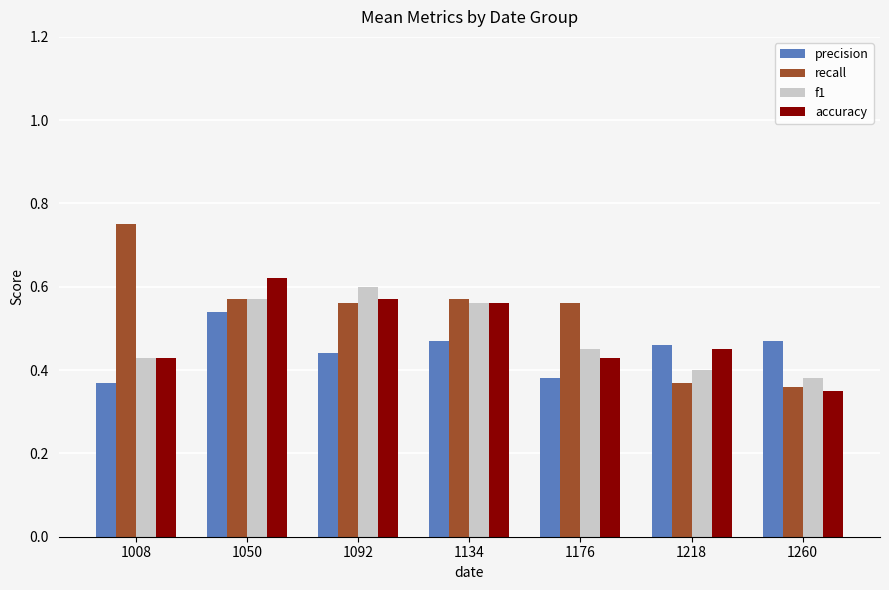

The value of accuracy at 1050 is 0.6. True or false?

True